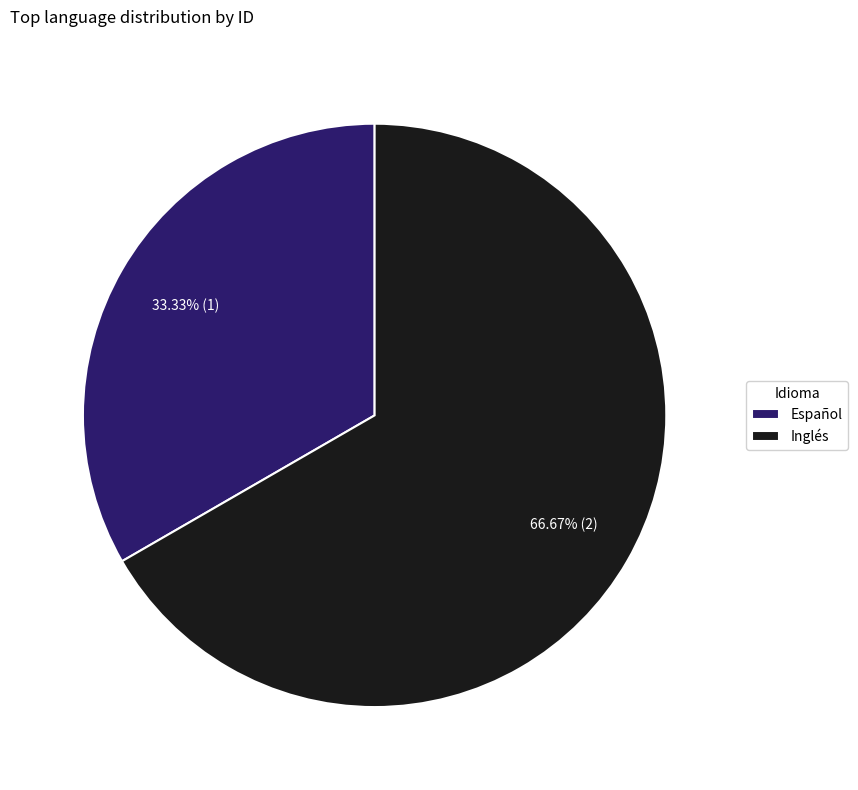

Does Inglés represent more than half of the total?

Yes